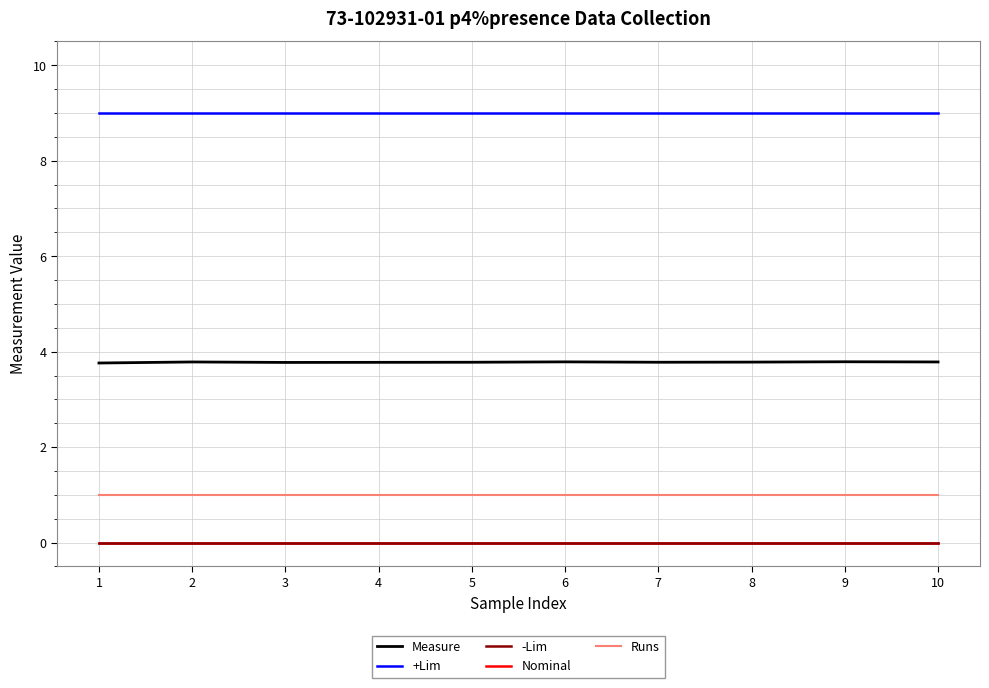

Rank the categories by +Lim value from lowest to highest.

1, 2, 3, 4, 5, 6, 7, 8, 9, 10